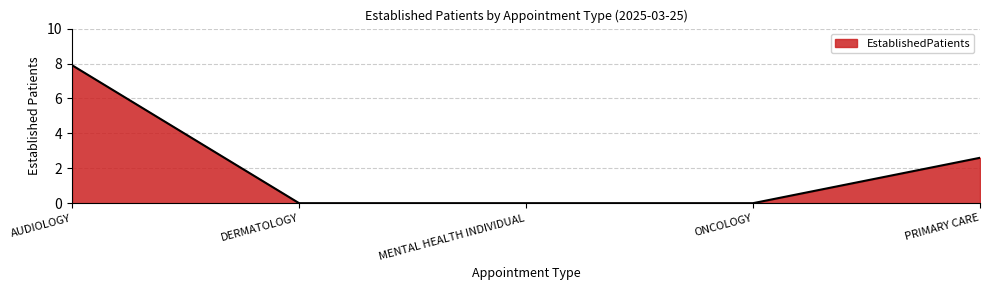

True or false: there are more than 1 points higher than both neighbors.

False